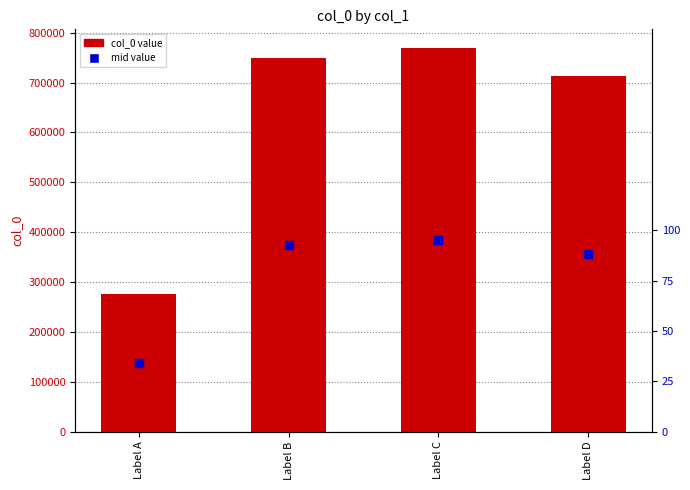

What are all the series names shown in the legend?

col_0 value, mid value